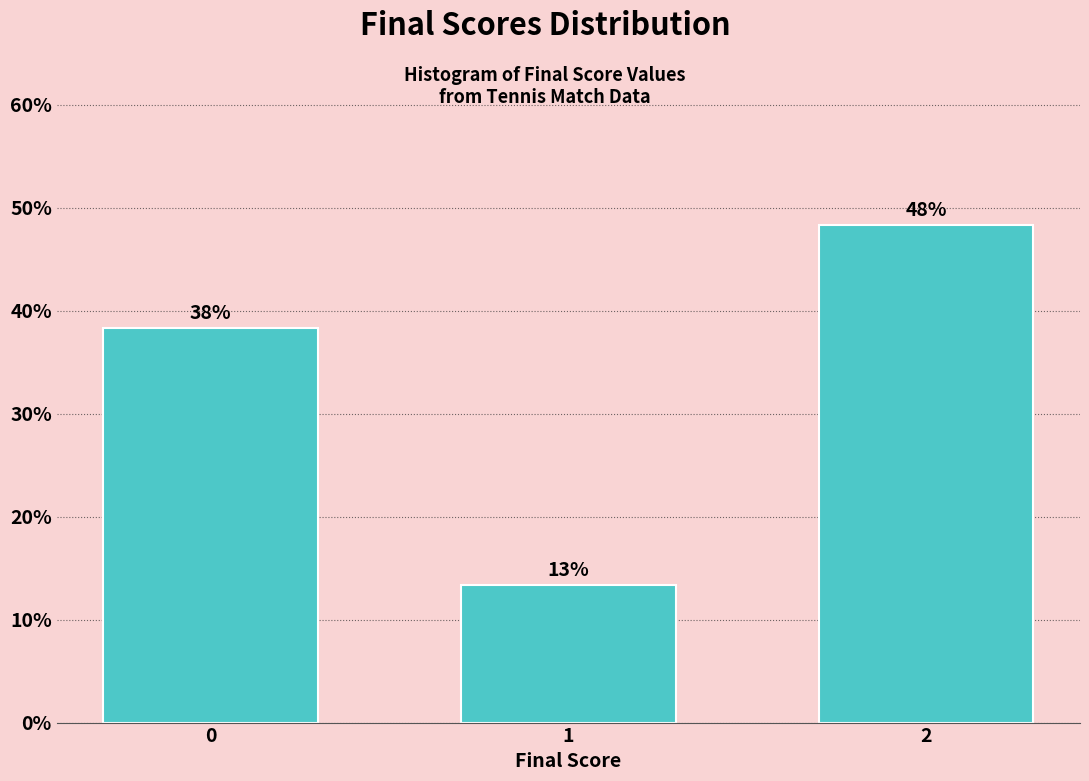

Are the bars horizontal?

No